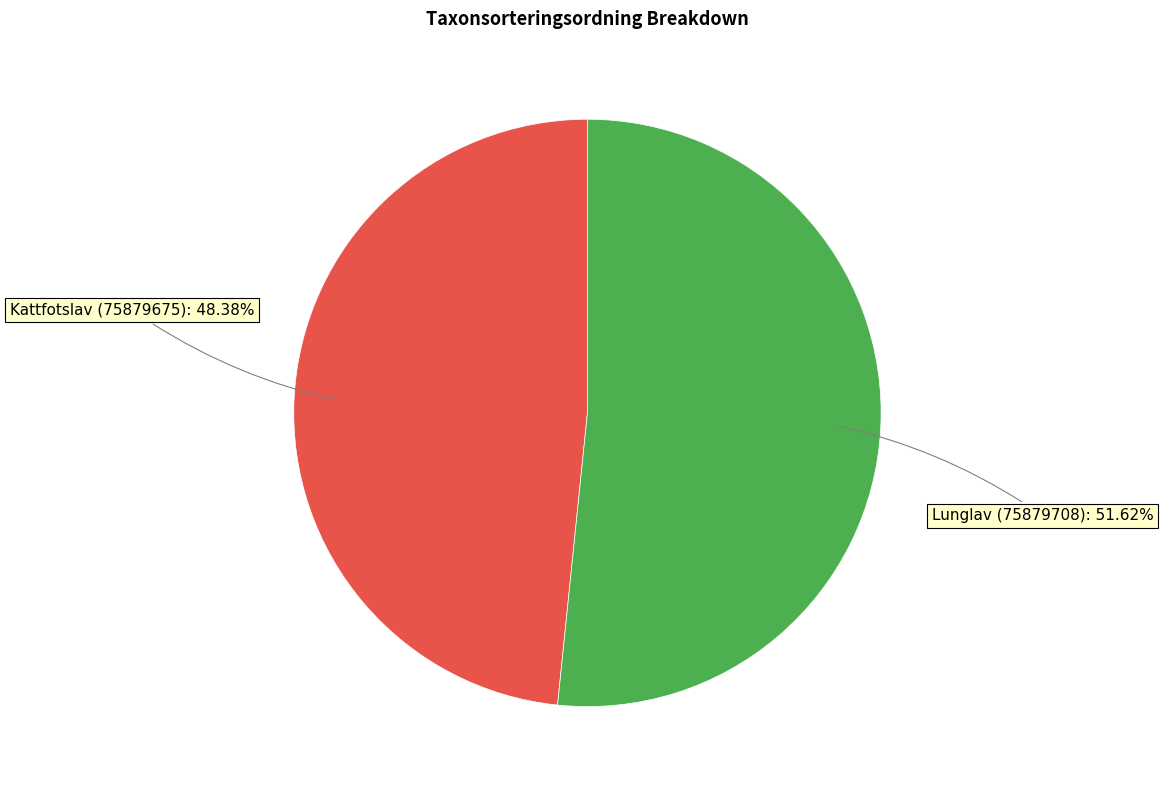

Is there any slice that represents more than half of the pie?

Yes